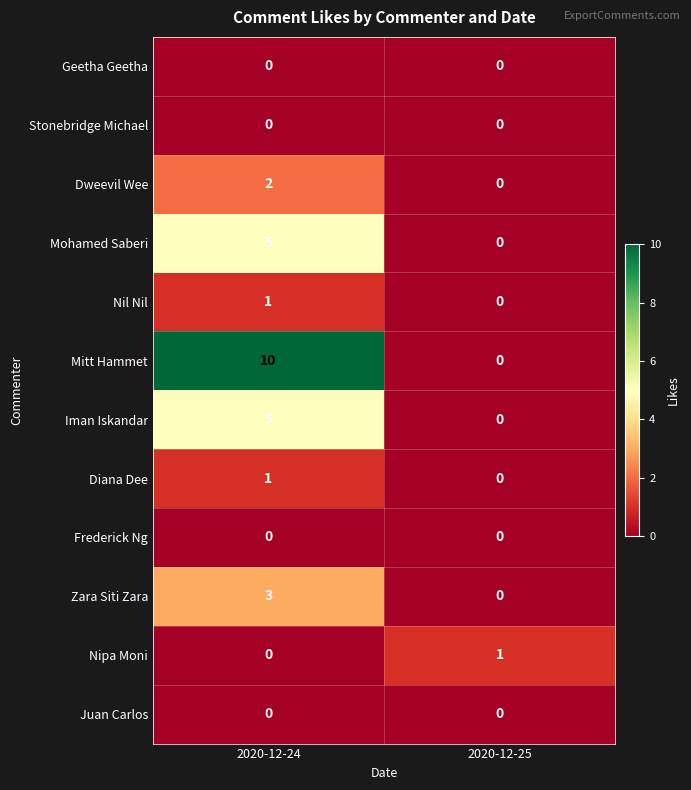

What is the total value across all series at 2020-12-24?

27